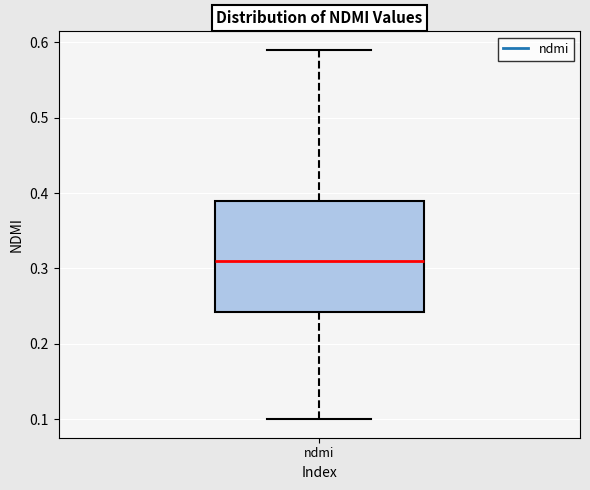

Read this box plot against the y-axis: the position of the median line, the range covered by the box, and the ends of both whiskers. The values are not printed on the chart, so give them approximately, as read against the axis.

median 0.31, box 0.24 to 0.39, whiskers 0.10 to 0.59